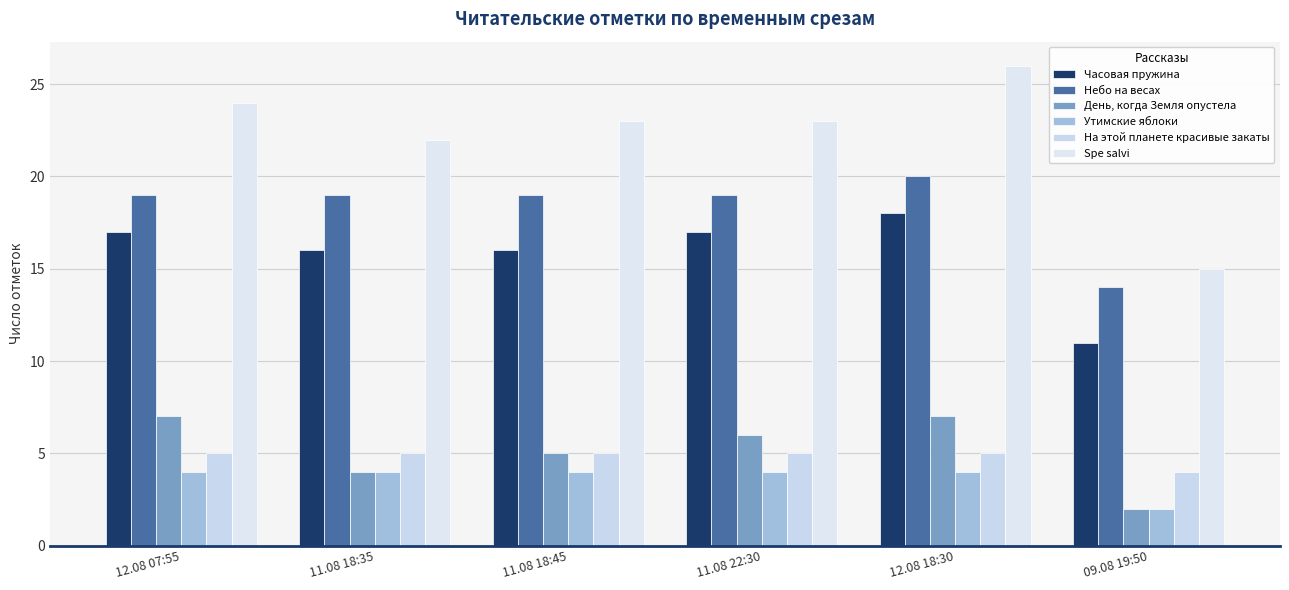

What is the greatest value displayed?

26